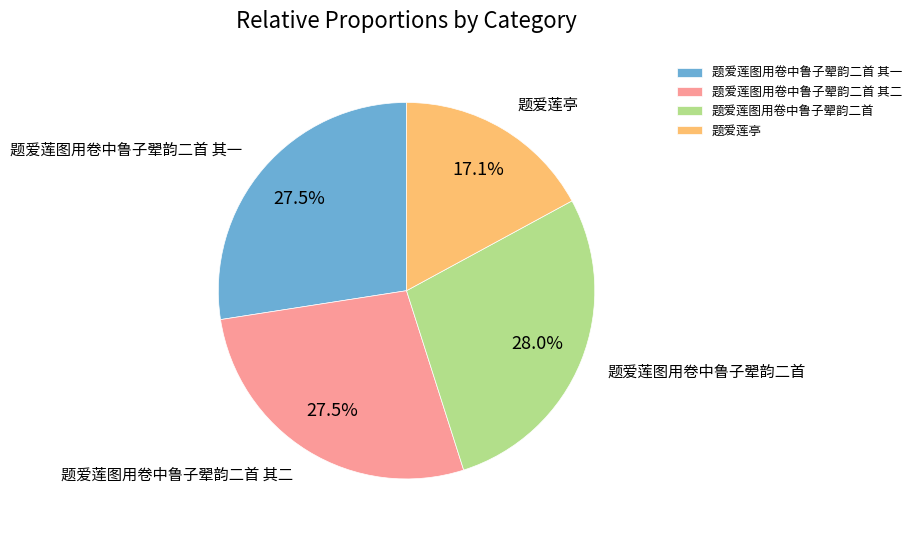

Which slice is the largest?

题爱莲图用卷中鲁子翚韵二首